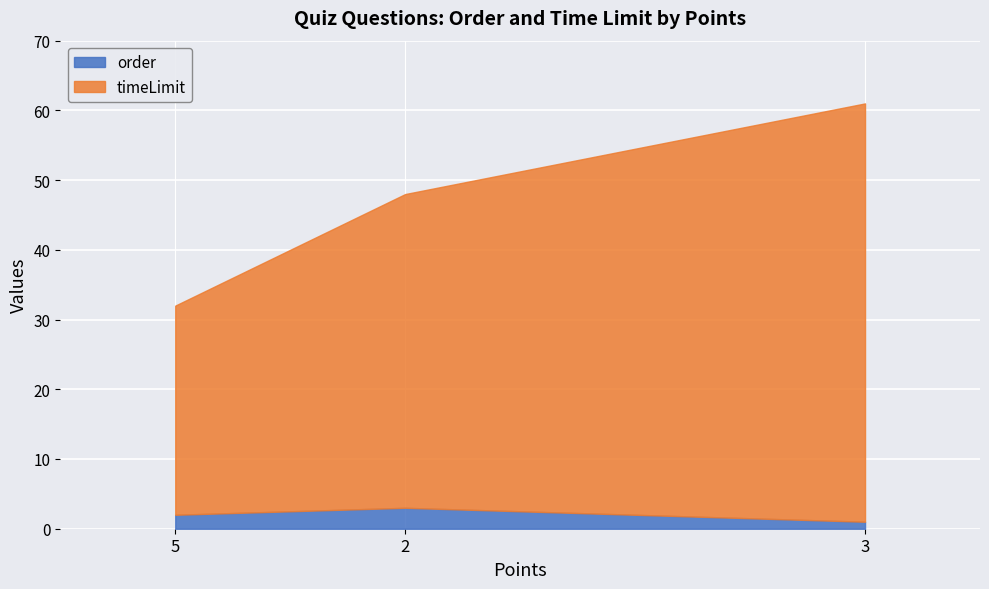

True or false: the data shows 32 at 5.

True